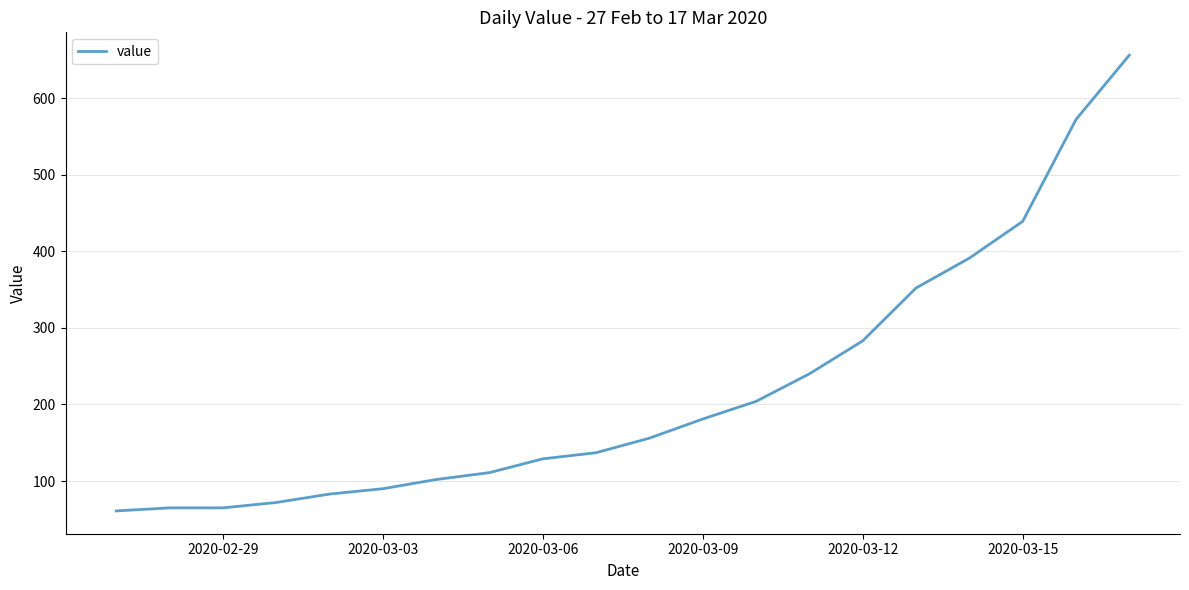

What is the maximum value shown in the chart?

656